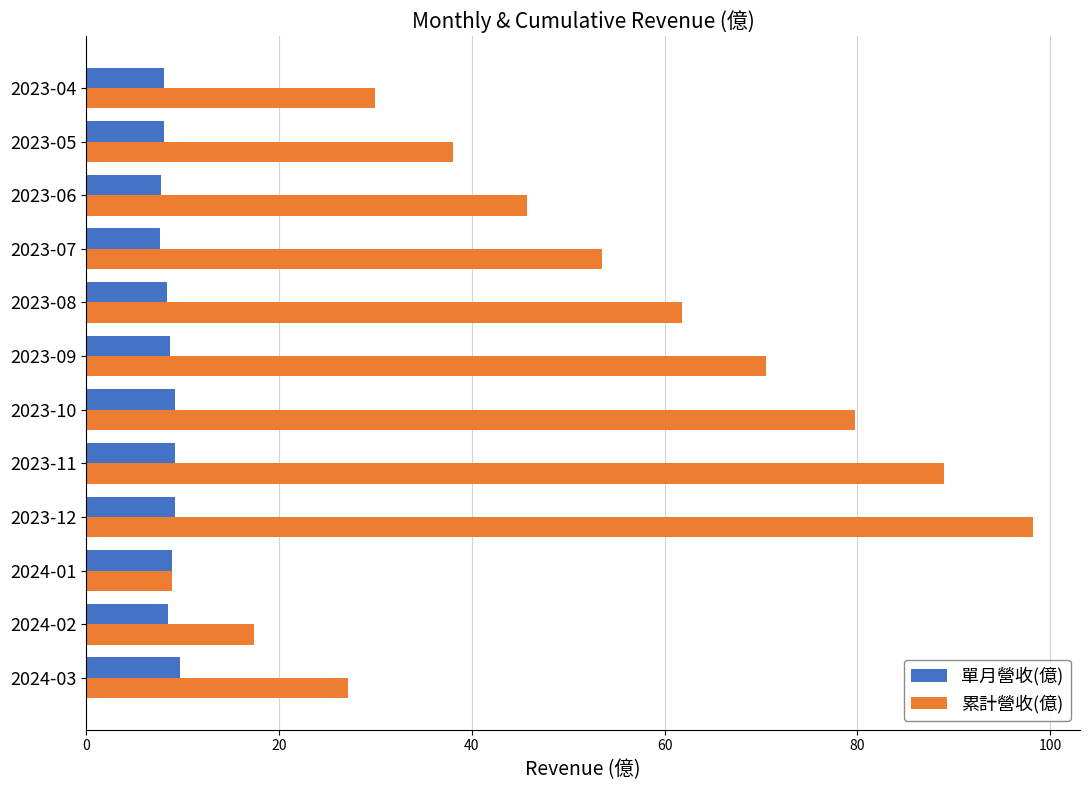

List the series in order of their overall mean, lowest first.

單月營收(億), 累計營收(億)